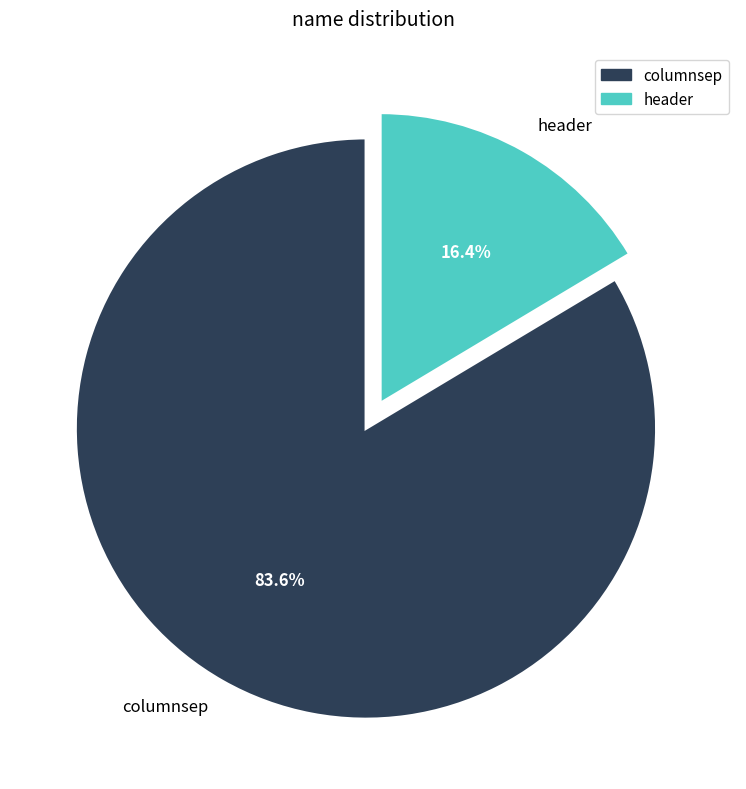

Does header represent more than half of the total?

No